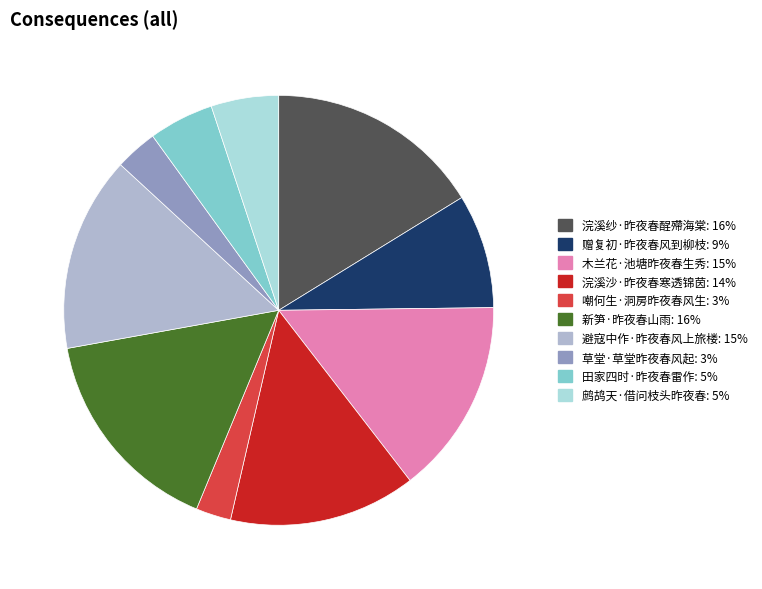

Which slice is the smallest?

嘲何生·洞房昨夜春风生